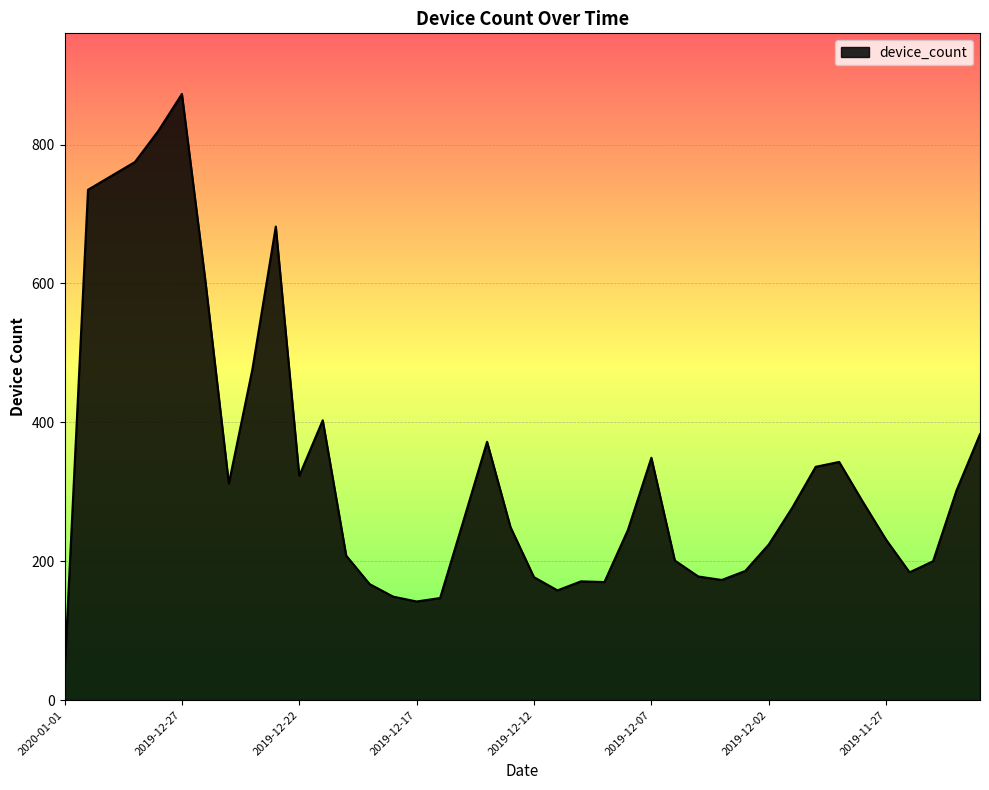

What is the maximum value shown in the chart?

873